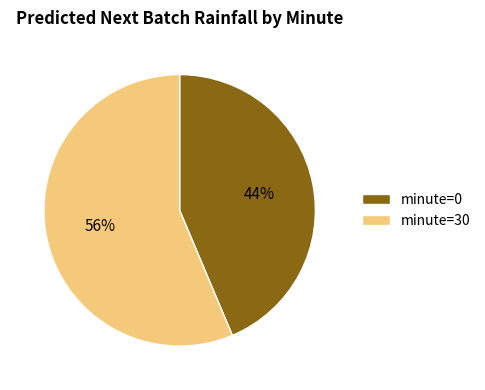

To the nearest percent, what is the combined percentage of minute=30 and minute=0?

100%